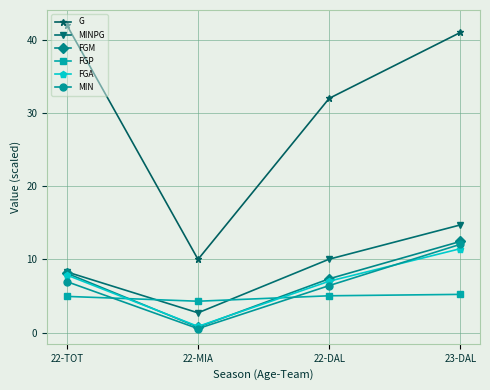

What is the difference between the highest and lowest values at 22-DAL?

27.0